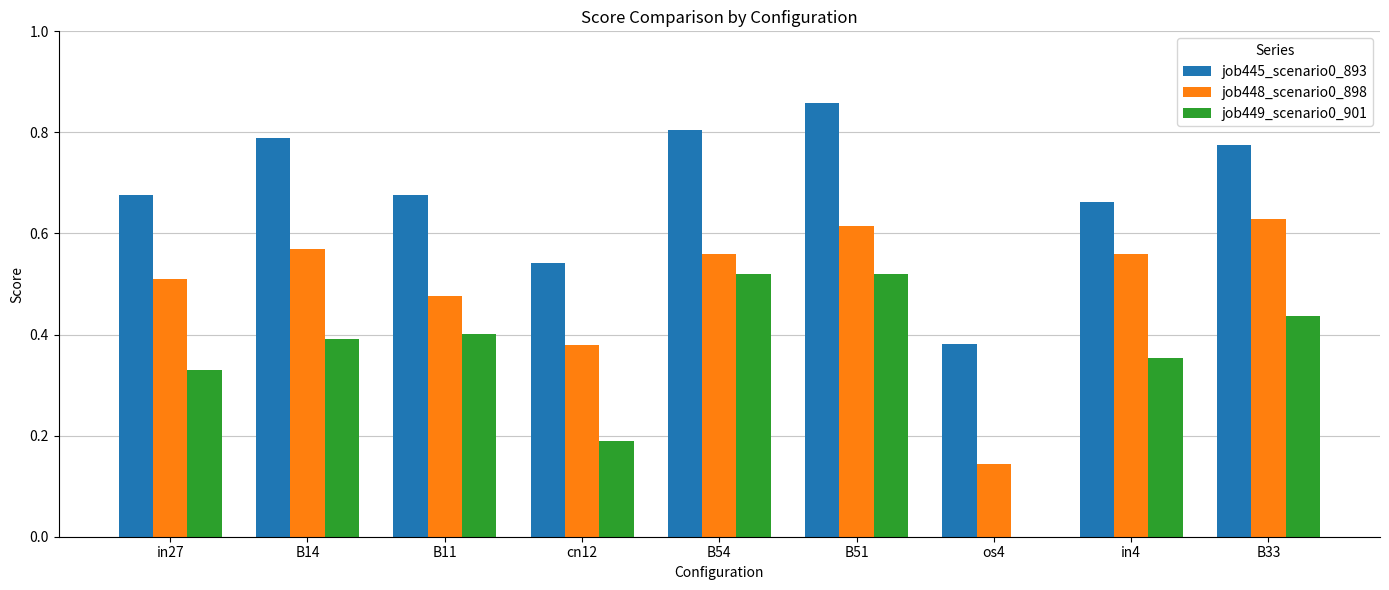

At which category does the chart reach its peak across all series?

B51